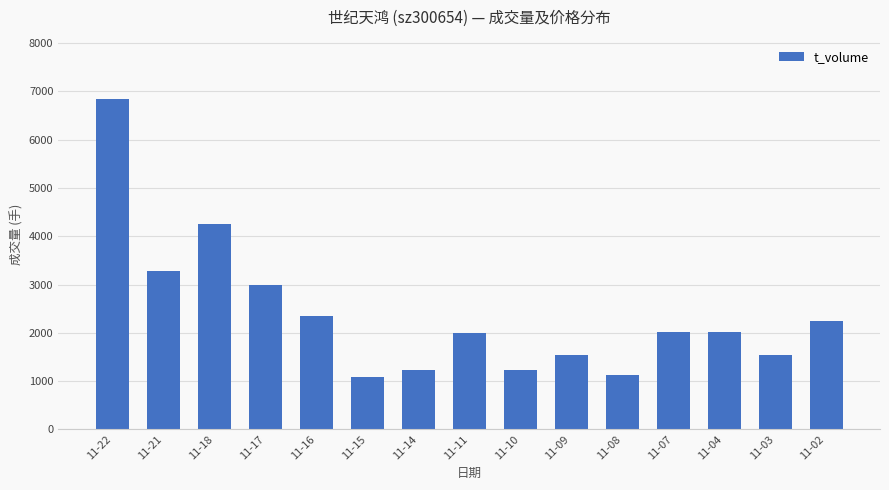

At which label is the value closest to 3959?

11-18